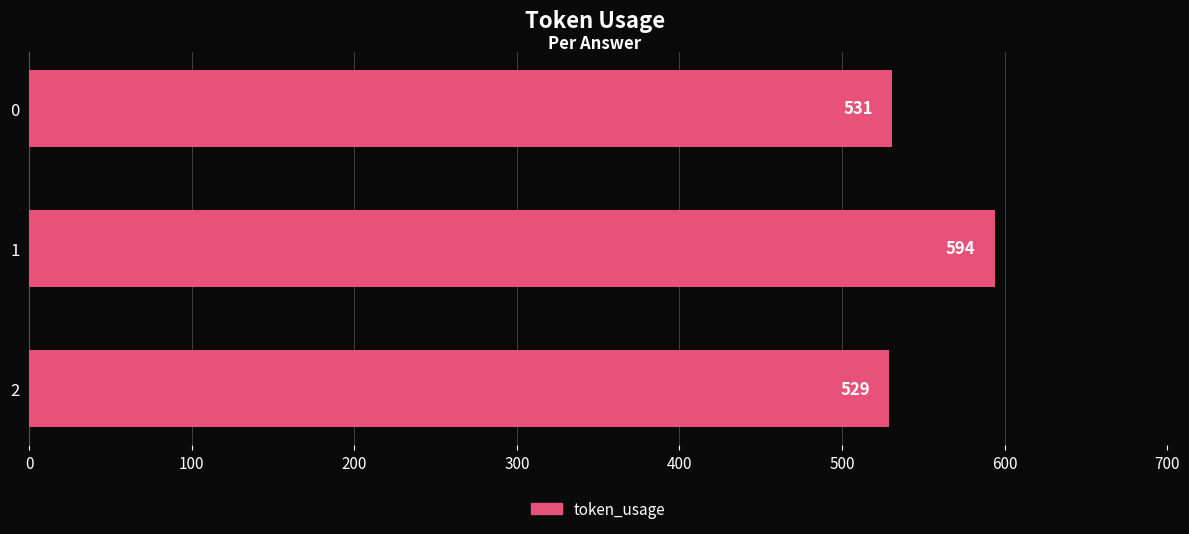

True or false: the data shows 531 at 0.

True